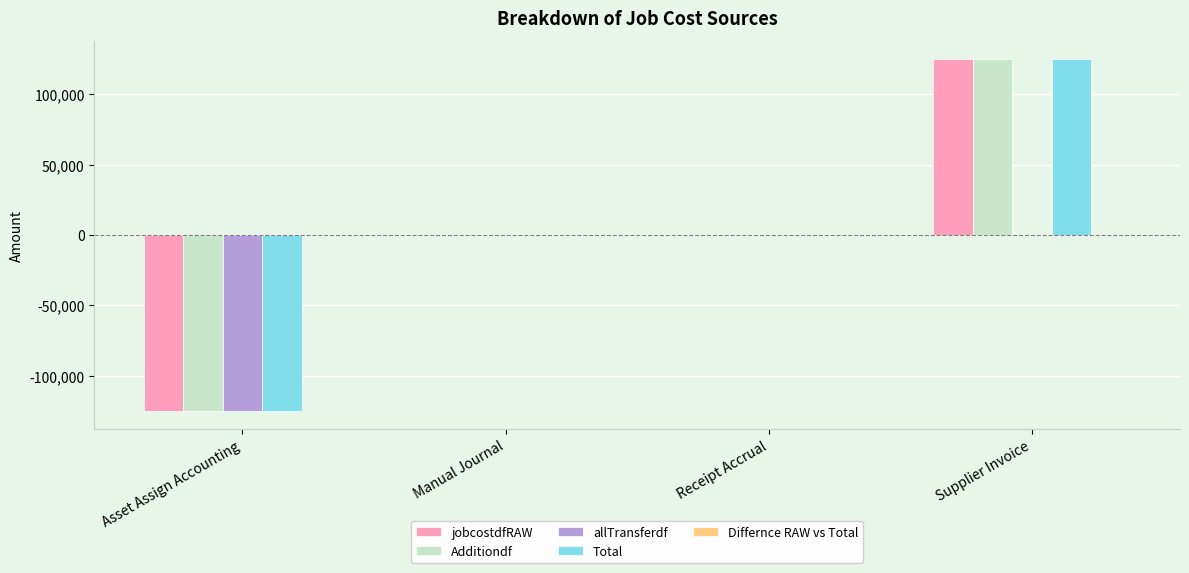

What is the sum of all allTransferdf values?

-125545.7